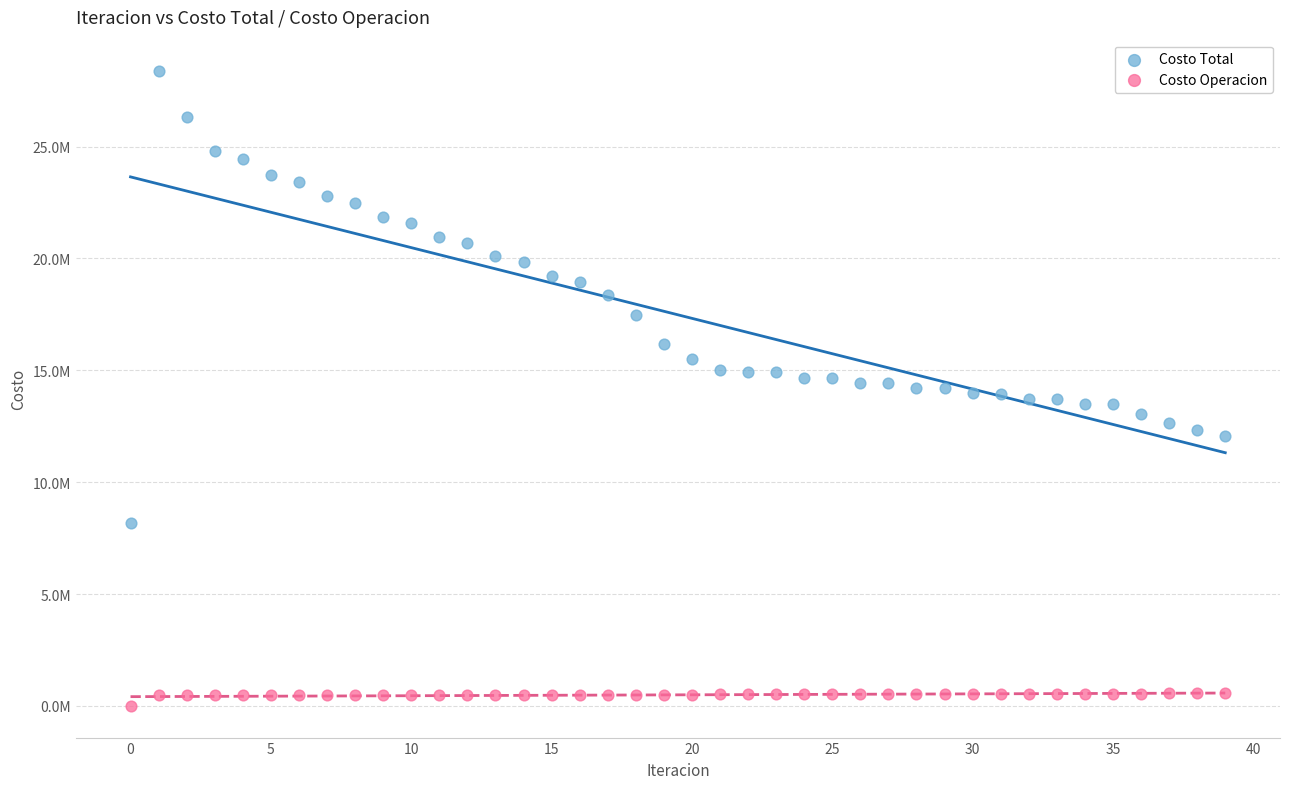

What are all the series names shown in the legend?

Costo Total, Costo Operacion